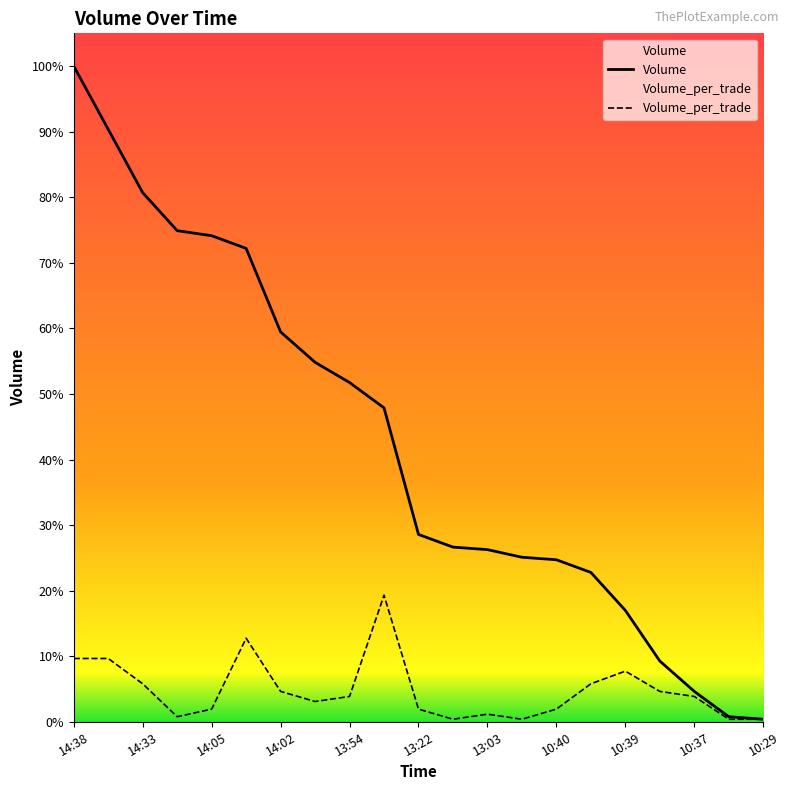

Where does the Volume series first go above 7400?

14:38